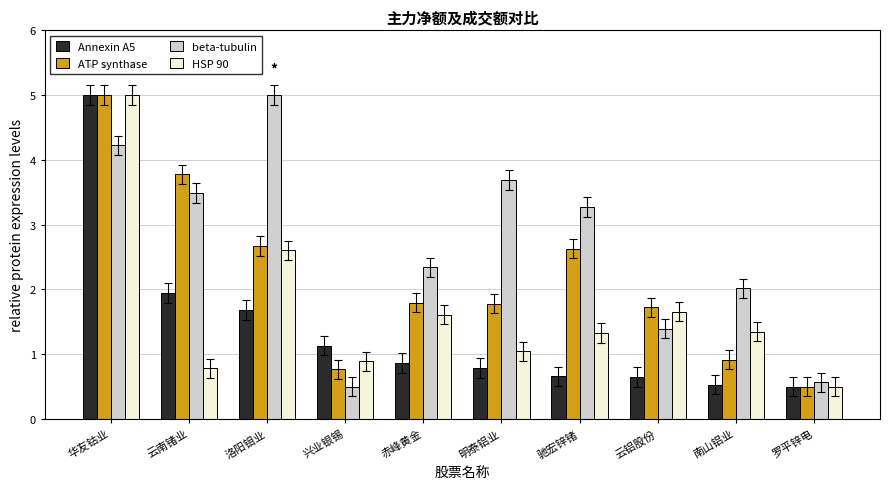

What is the value of the ATP synthase bar at the 3rd from the left?

2.7